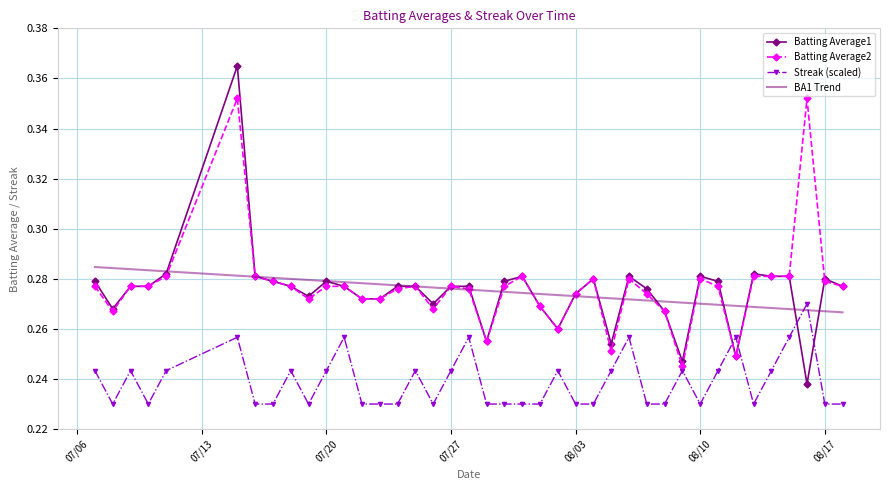

Which series ends up on top after the final intersection of Batting Average2 and Streak (scaled)?

Batting Average2